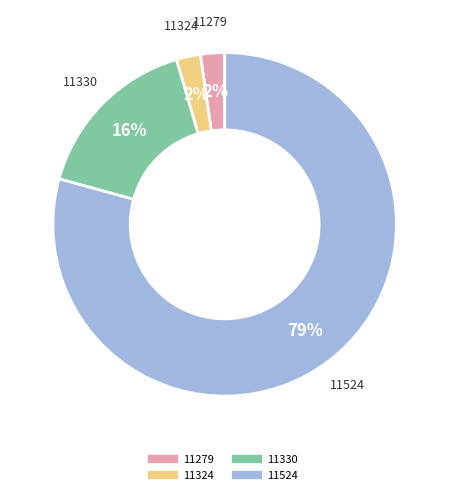

Which has a higher value, 11330 or 11324?

11330